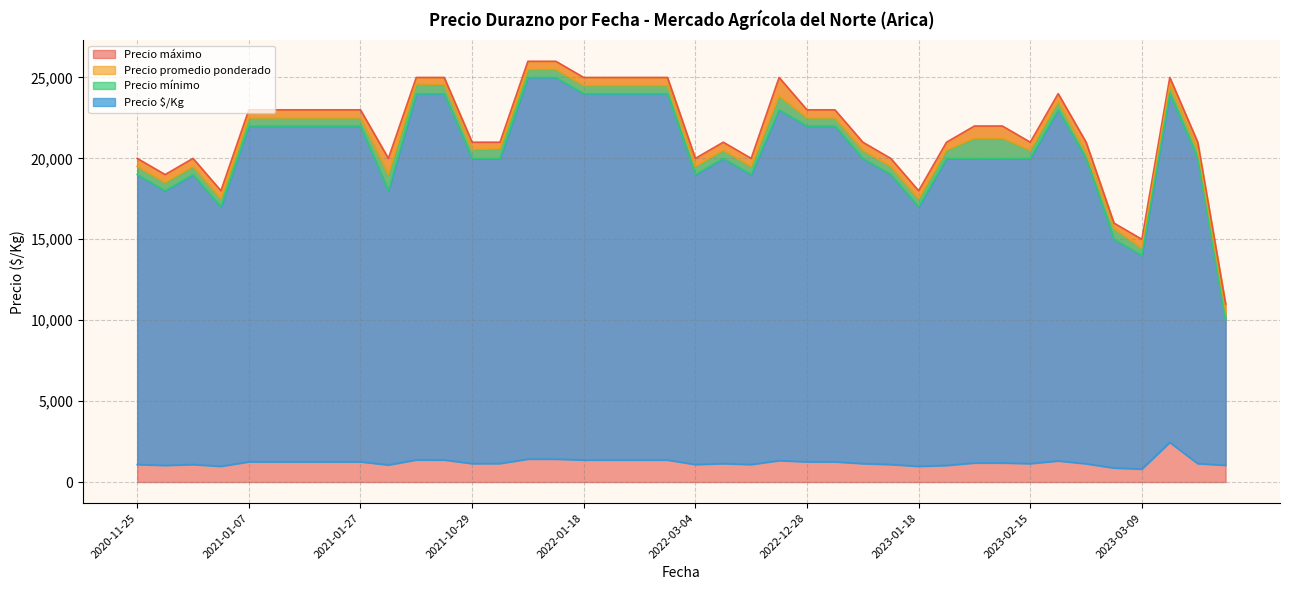

True or false: Precio máximo has a value of 29285 at 2021-02-09.

False